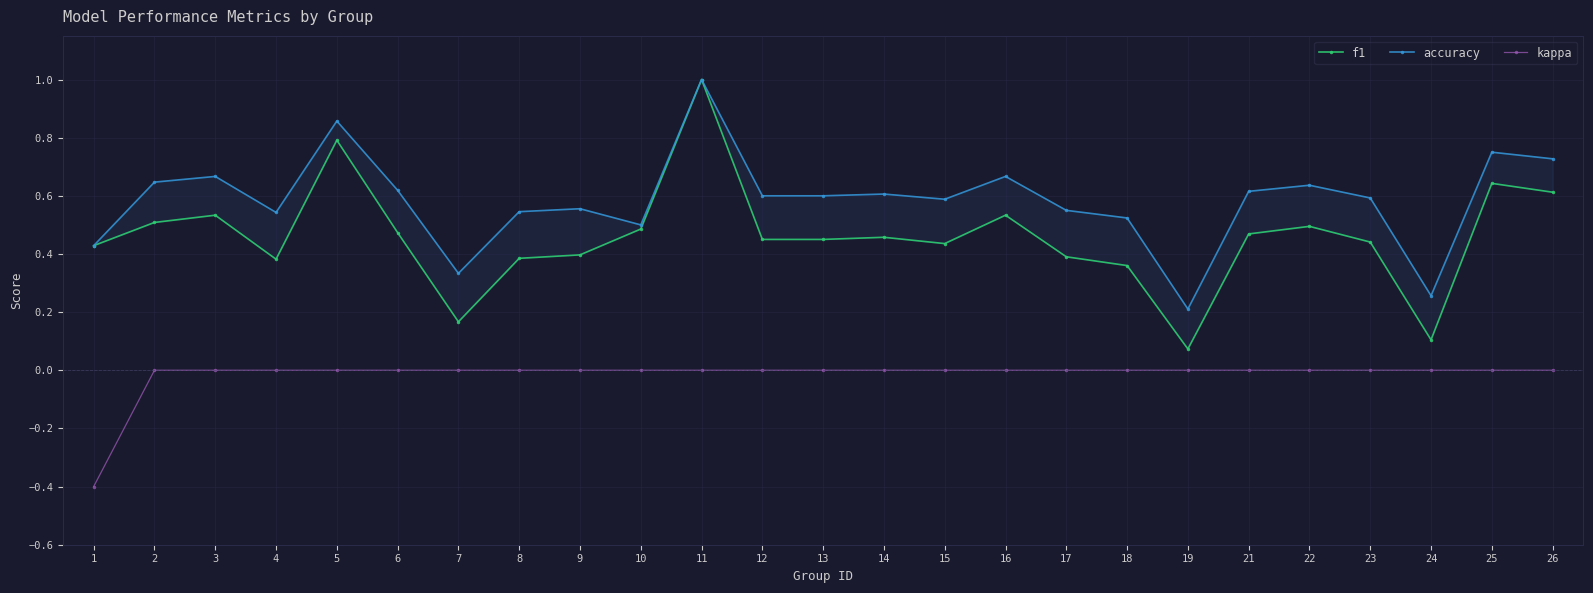

Is it true that kappa equals -0.3 at 5?

False